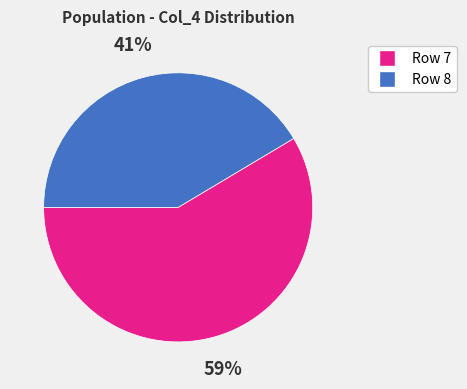

Count the number of slices in the pie.

2